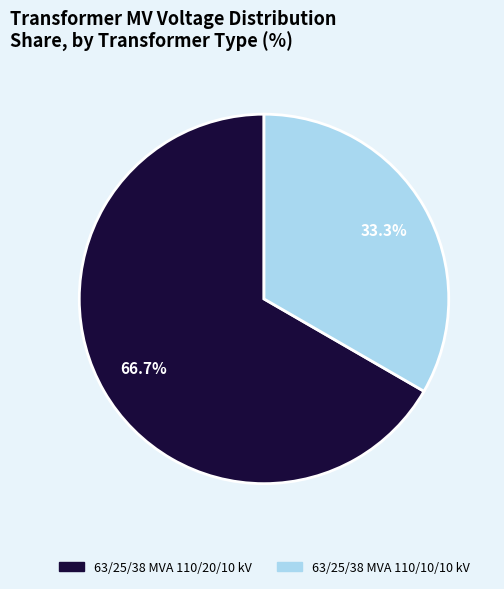

To the nearest percent, what is the combined percentage of 63/25/38 MVA 110/10/10 kV and 63/25/38 MVA 110/20/10 kV?

100%